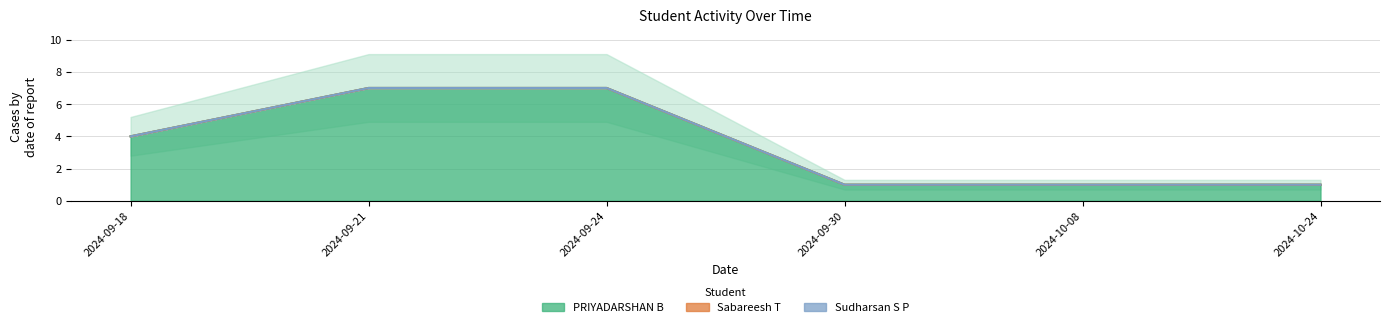

Where does the PRIYADARSHAN B series first go above 4?

2024-09-21